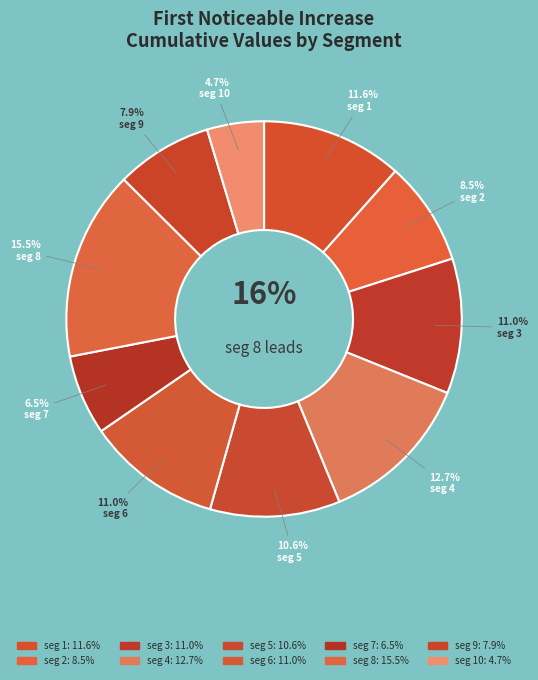

What is the smallest slice in the pie chart?

signal segment 10